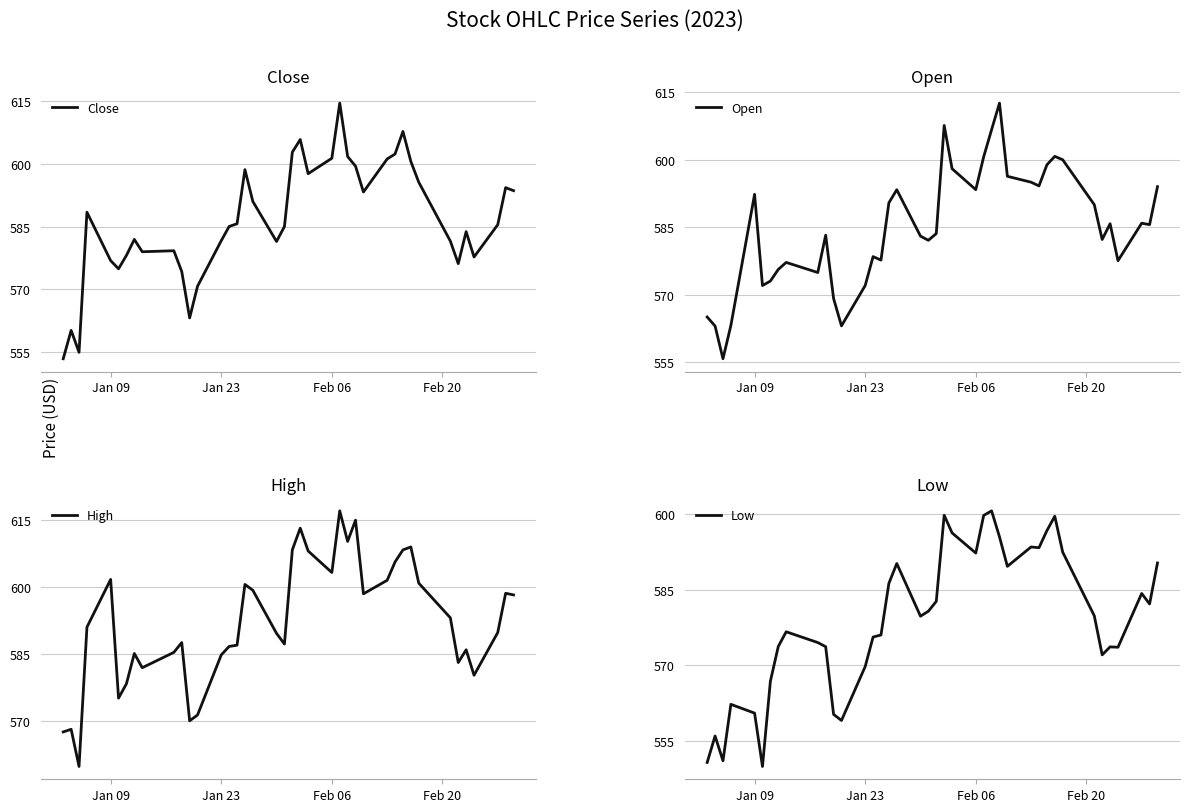

The Close series shows 780.1 at 15. True or false?

False